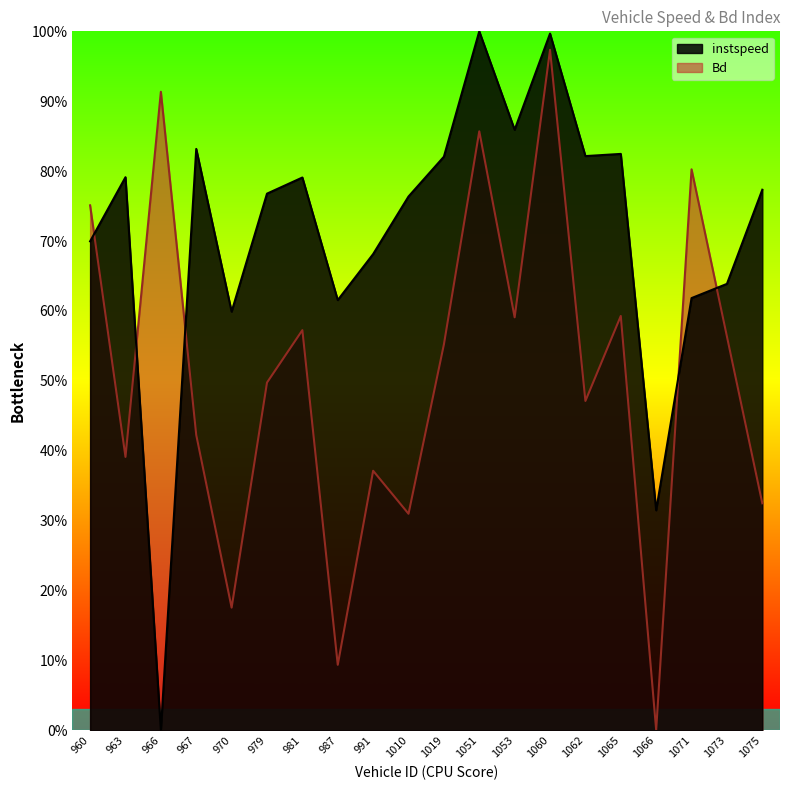

What position from the right is 987.0?

13